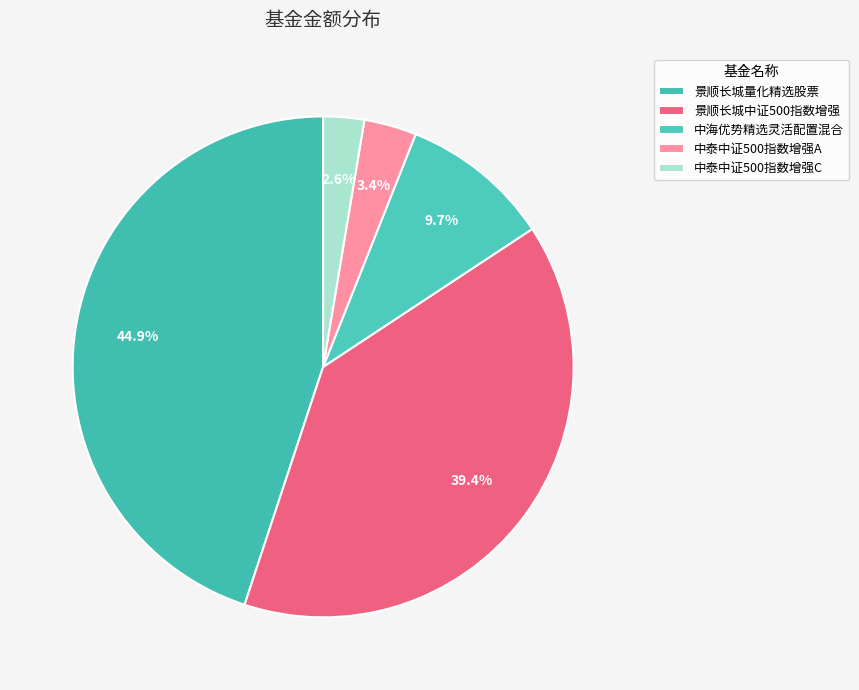

Is it true that 景顺长城量化精选股票 is 39% of the pie?

False